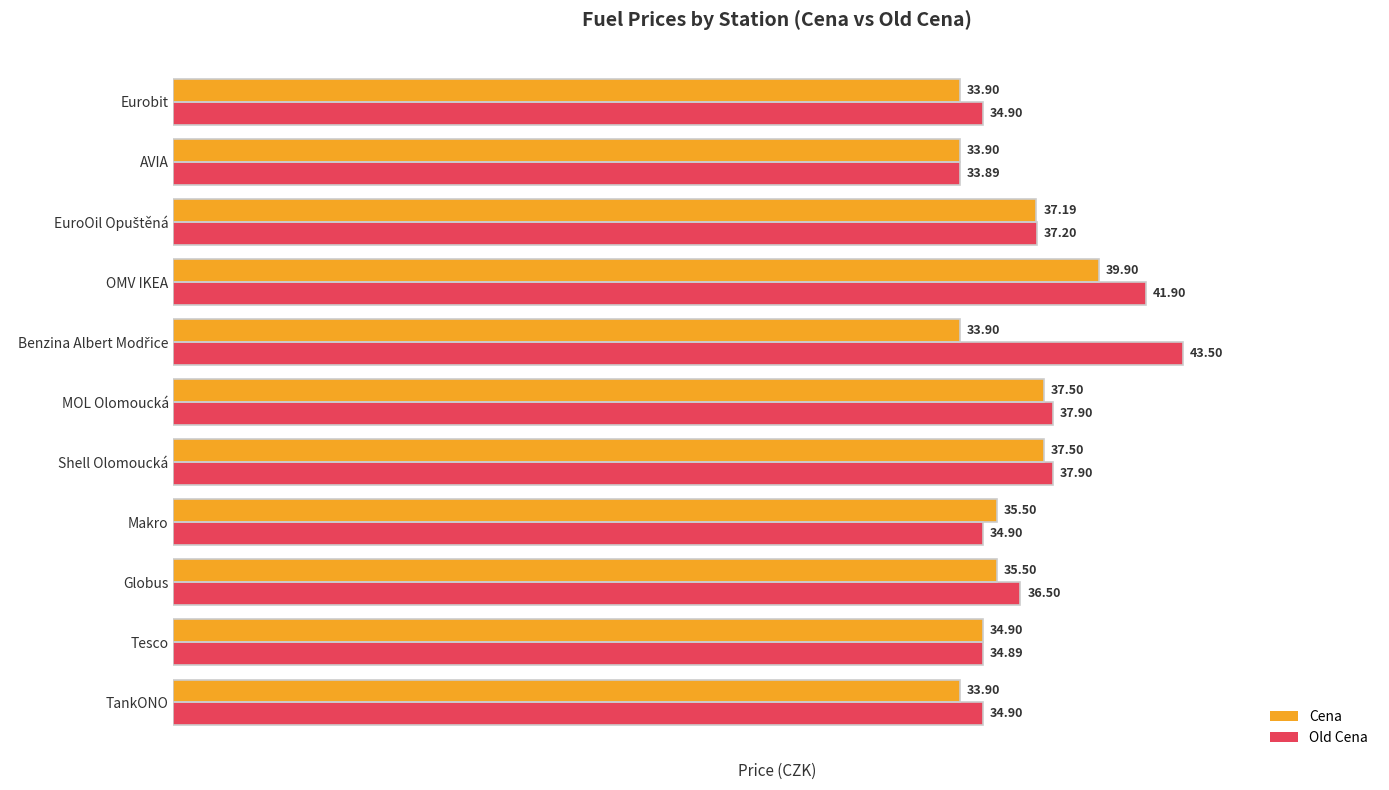

What is the sum of all Old Cena values?

408.4